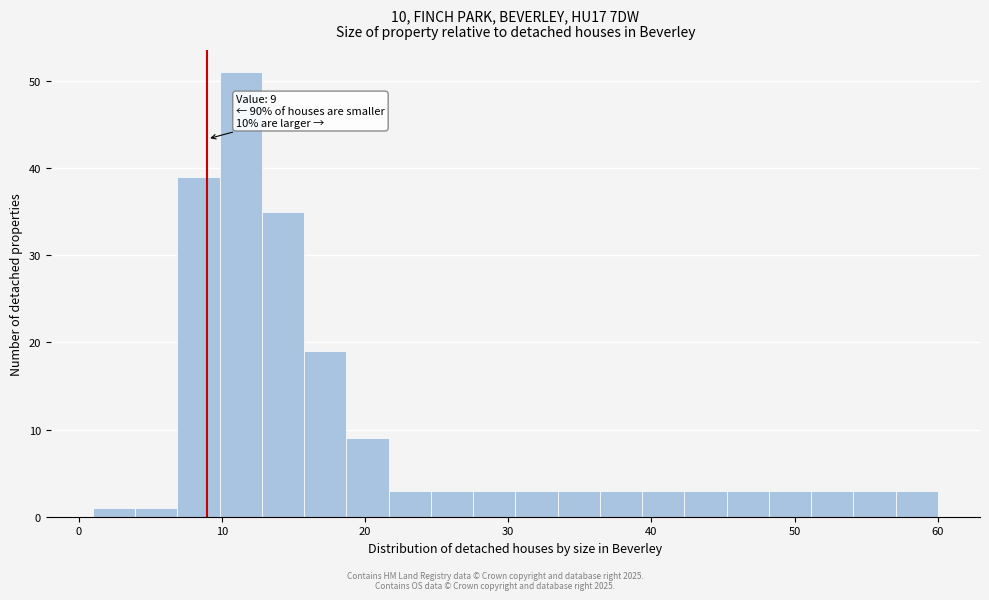

Read against the x-axis, roughly where is the centre of the tallest bar?

11